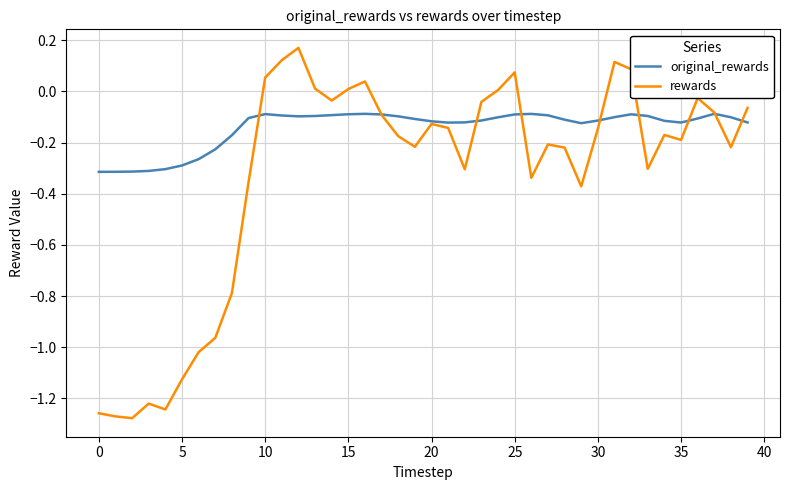

Rank the series by their maximum value, from highest to lowest.

rewards, original_rewards